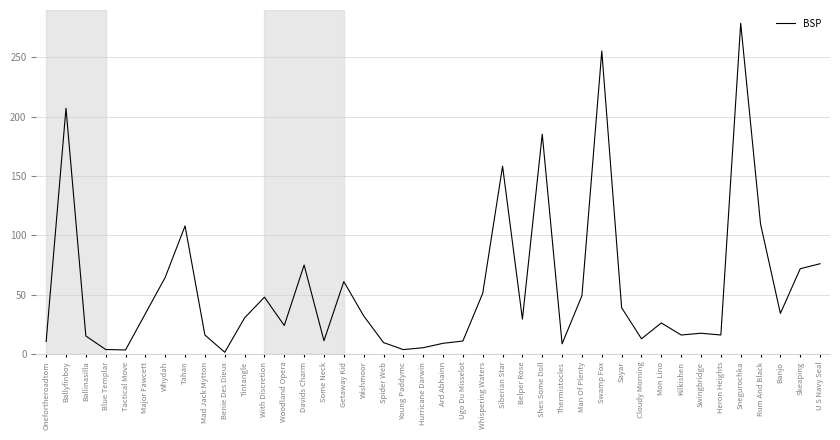

What is the change in value from Thermistocles to U S Navy Seal?

+67.5